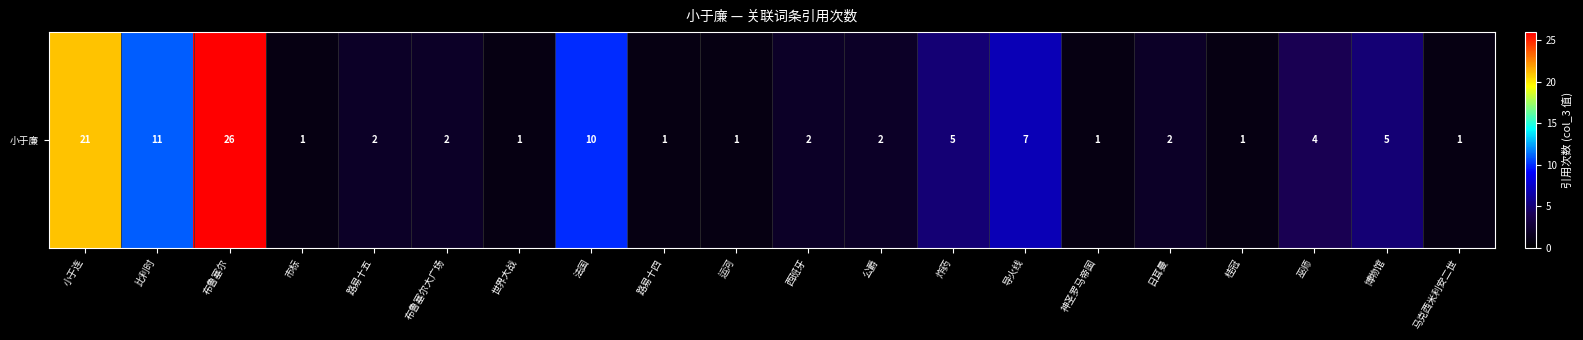

What is the change in value from 比利时 to 西班牙?

-9